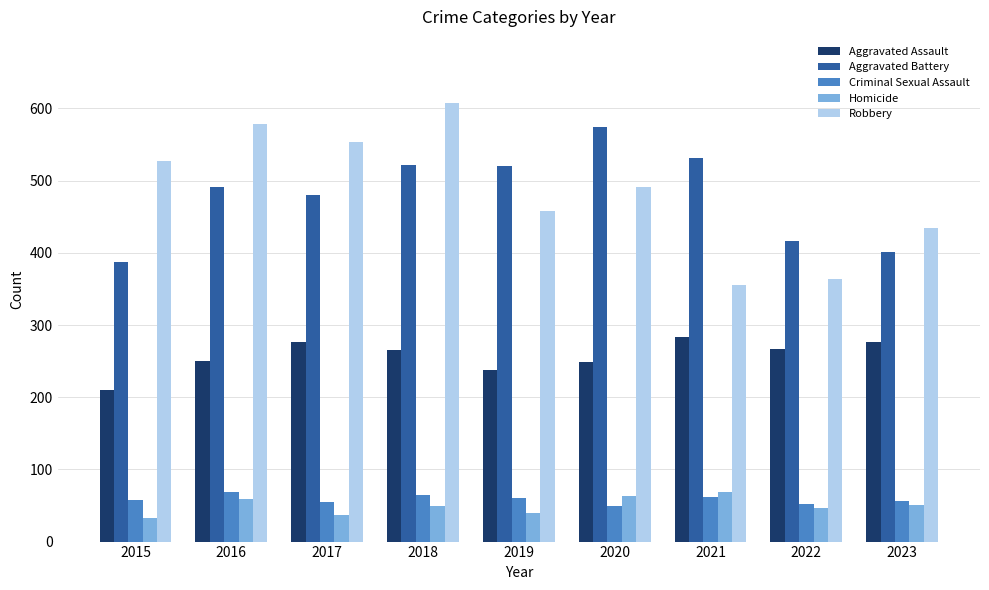

How many values in the Robbery series are below 491?

4